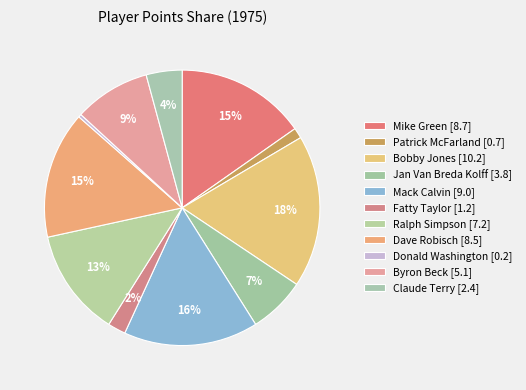

To the nearest percent, what is the combined percentage of Byron Beck and Dave Robisch?

24%